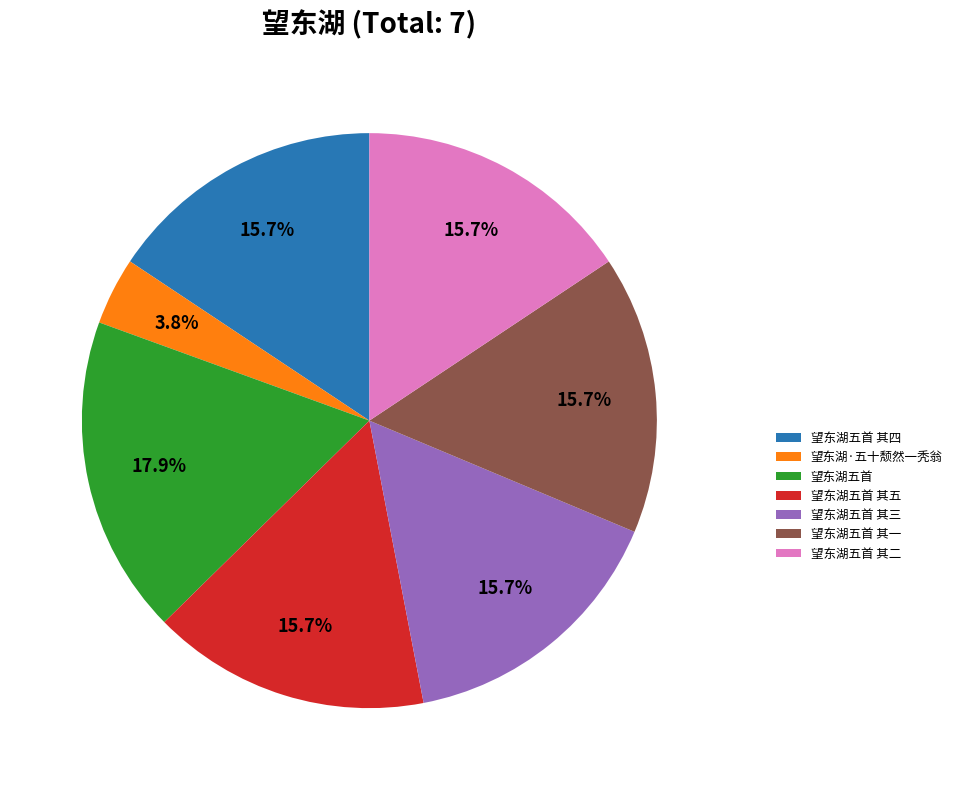

How many slices are in this pie chart?

7